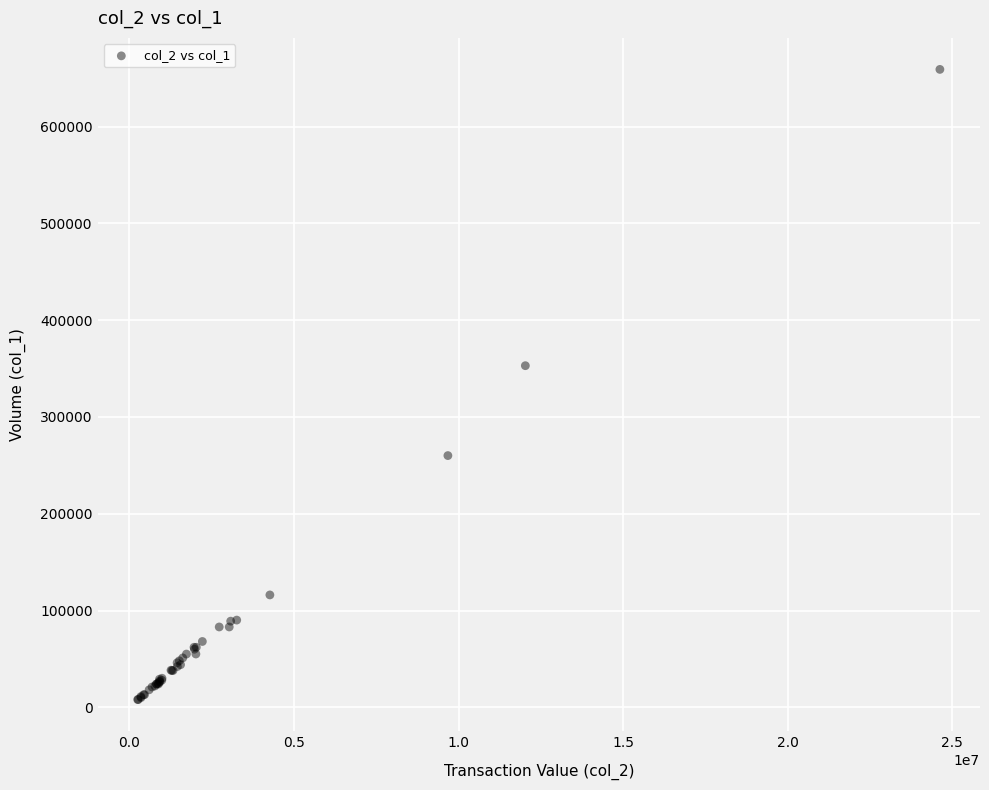

What Y value in the scatter plot is closest to 333591?

353000